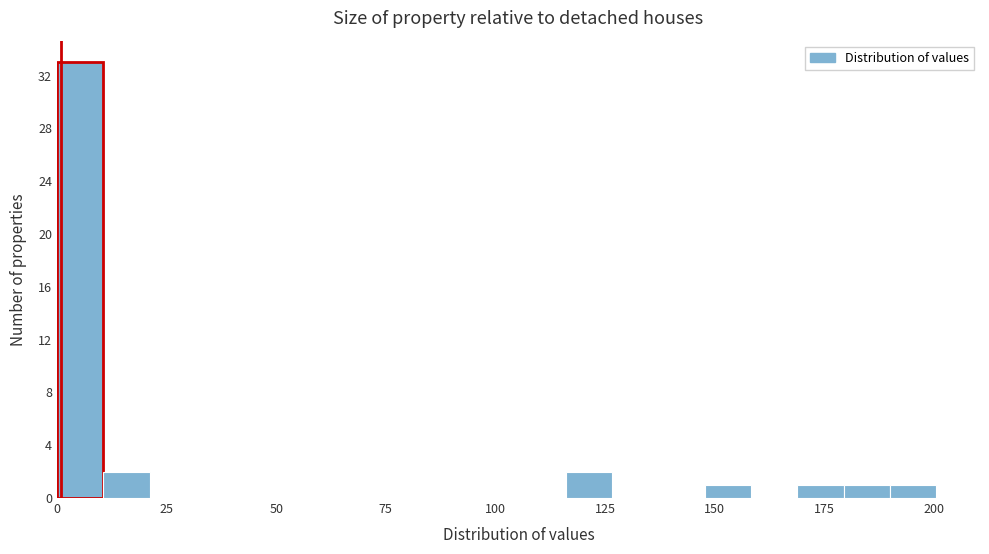

Read against the x-axis, roughly where is the centre of the tallest bar?

5